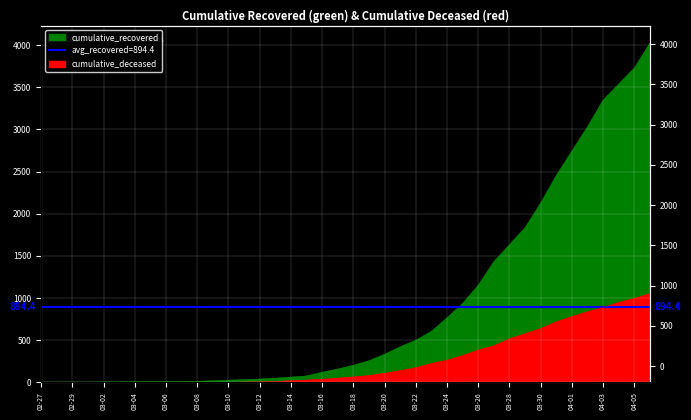

What is the difference between the second highest and second lowest values in the cumulative_recovered series?

3726